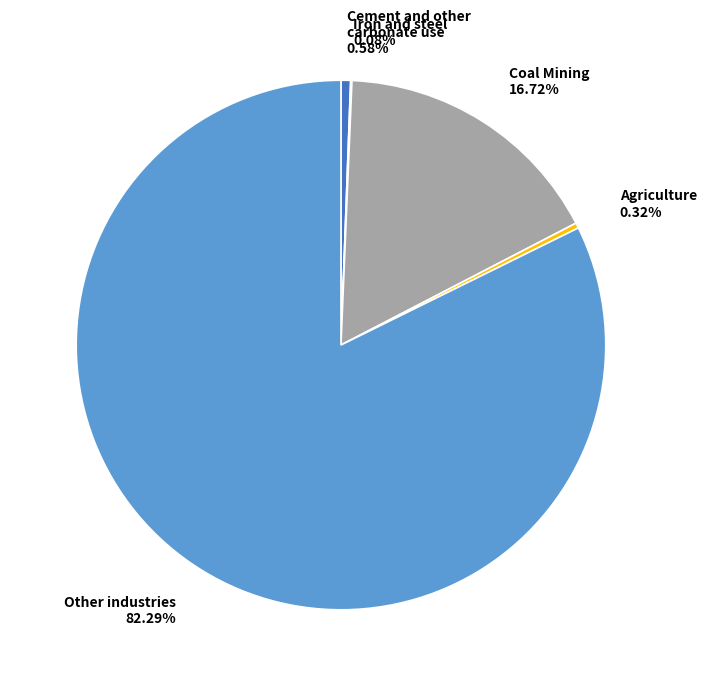

What is the largest slice in the pie chart?

Other industries